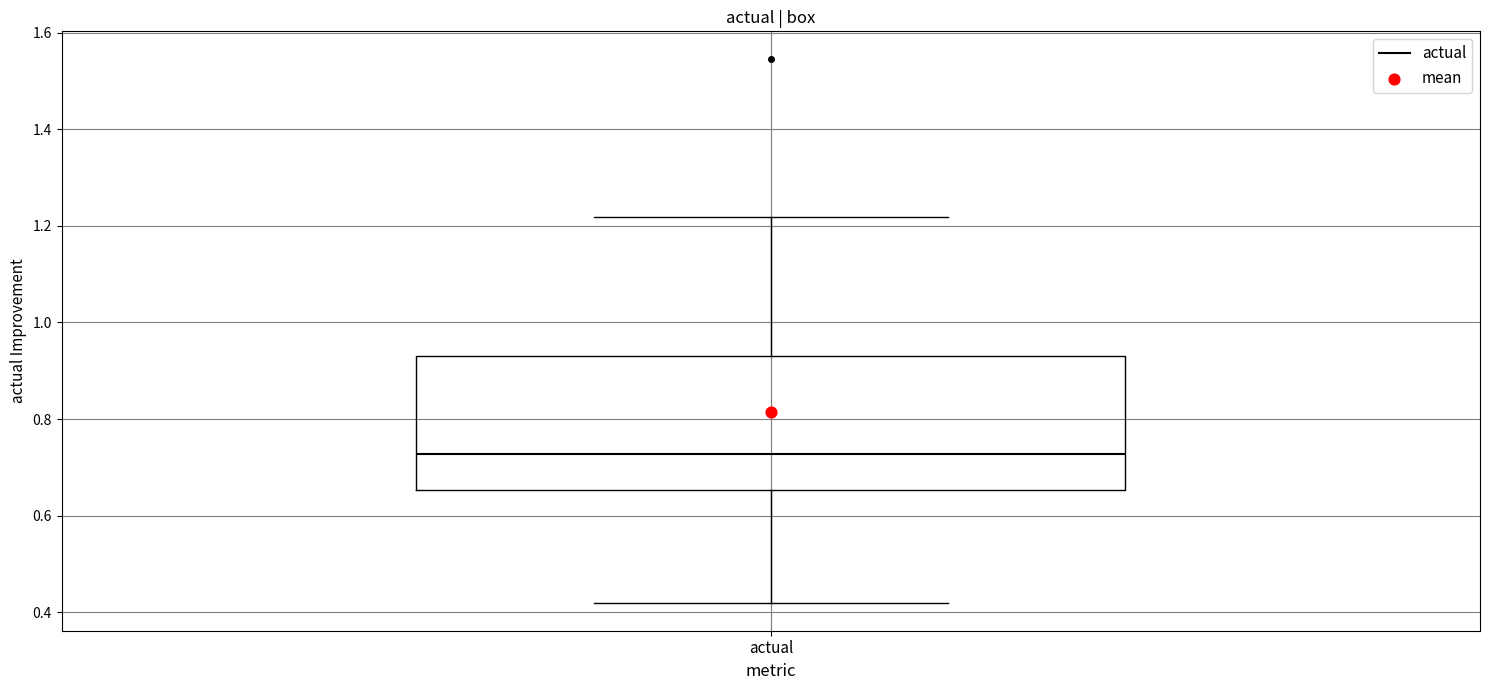

Where does the upper whisker of the box for actual end on the y-axis? The values are not printed on the chart, so give them approximately, as read against the axis.

1.22